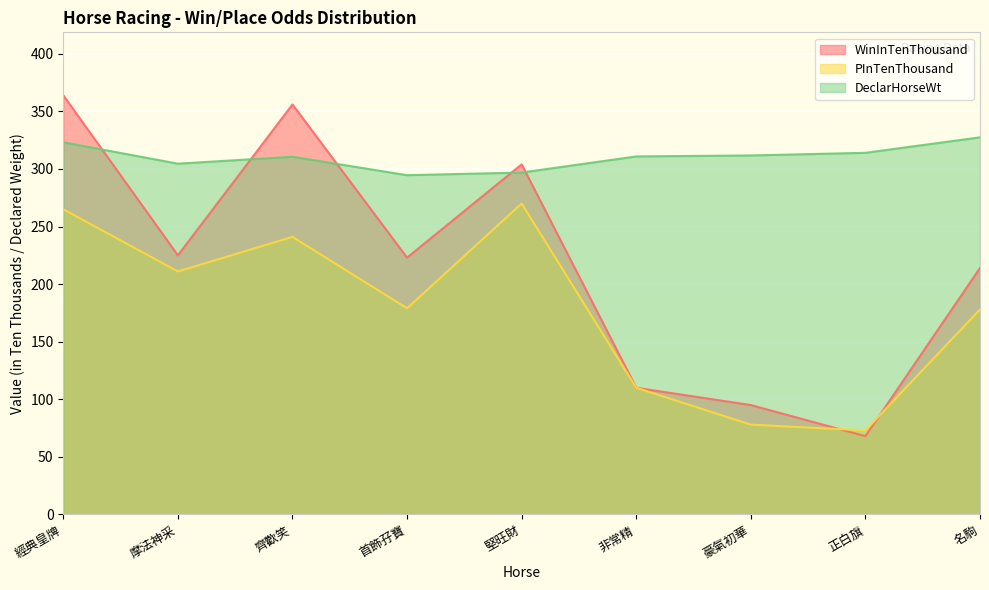

How many data points does each series have?

9